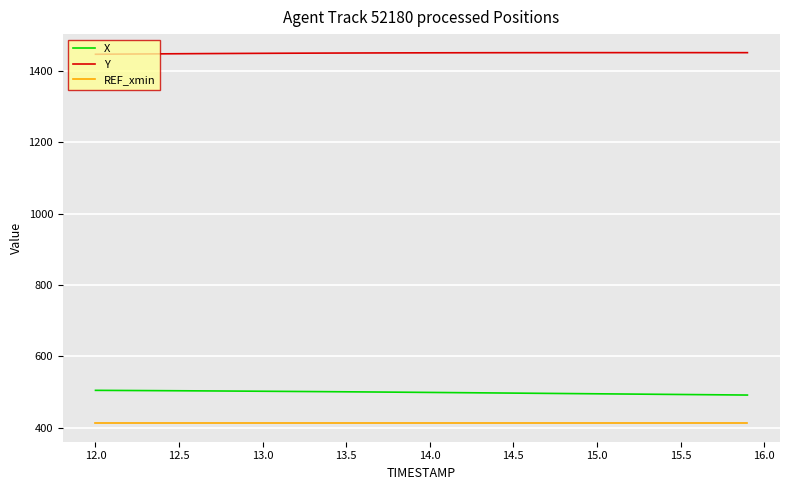

True or false: REF_xmin and X cross at least once.

False